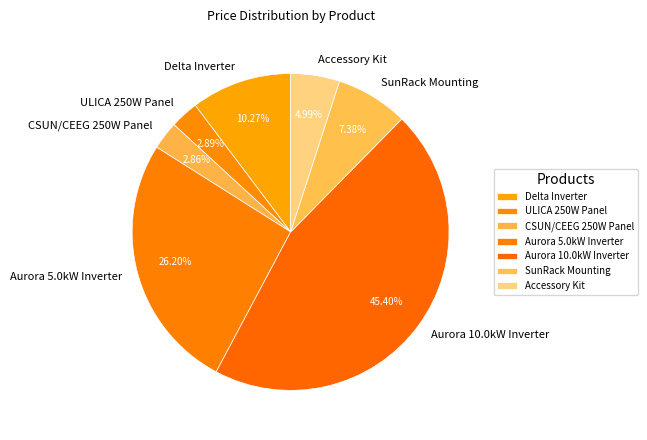

True or false: Aurora 10.0kW Inverter accounts for 37% of the total.

False